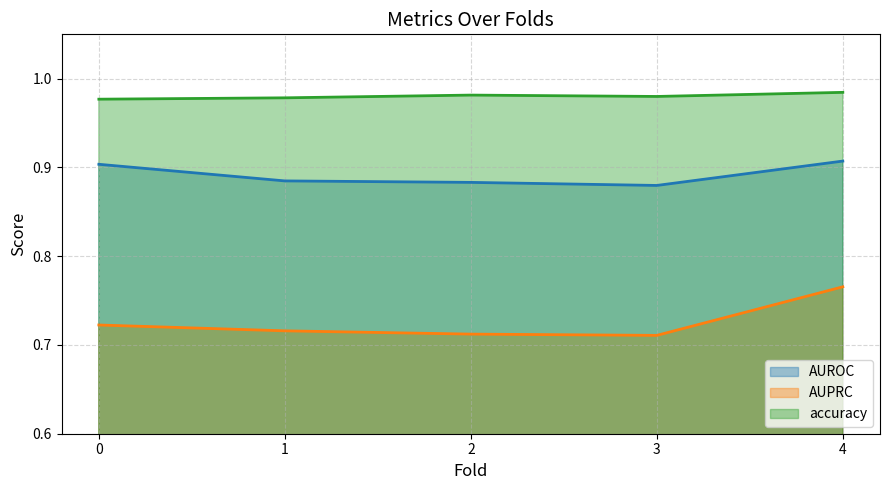

Rank the series by their average value, from highest to lowest.

accuracy, AUROC, AUPRC